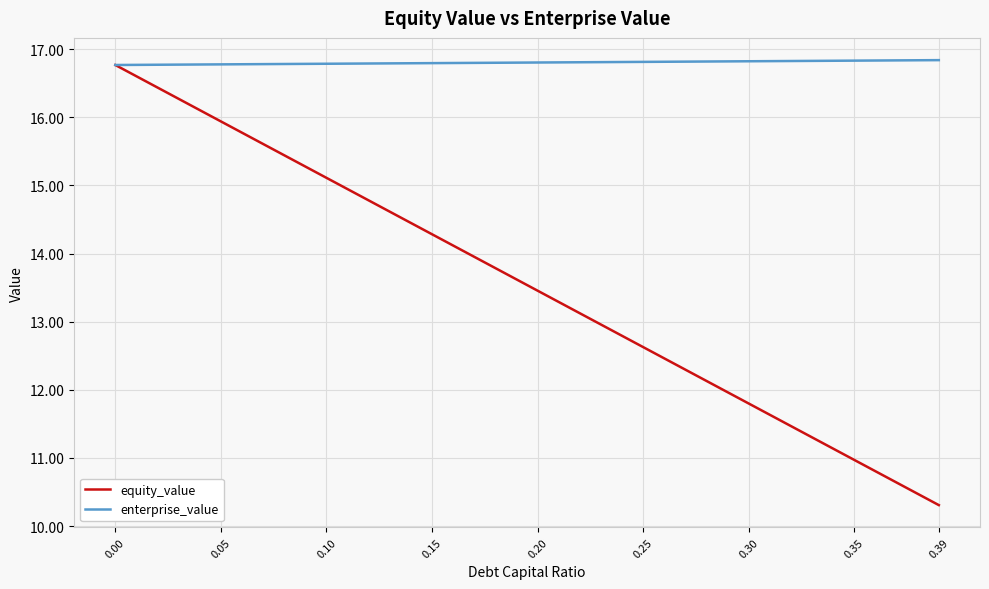

How many lines are shown in the chart?

2